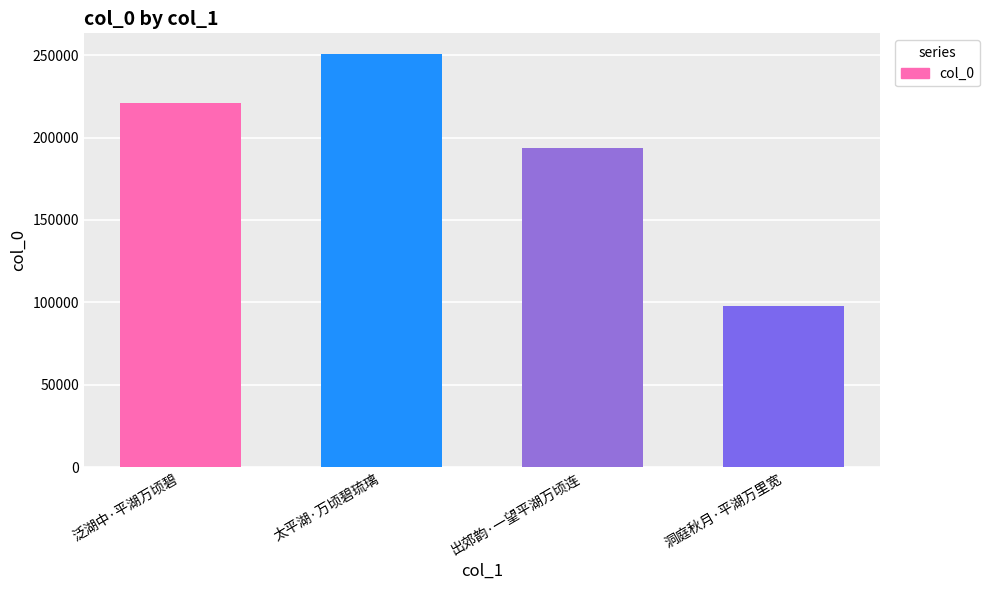

Approximately how many times larger is the value at 泛湖中·平湖万顷碧 compared to 洞庭秋月·平湖万里宽?

2.3